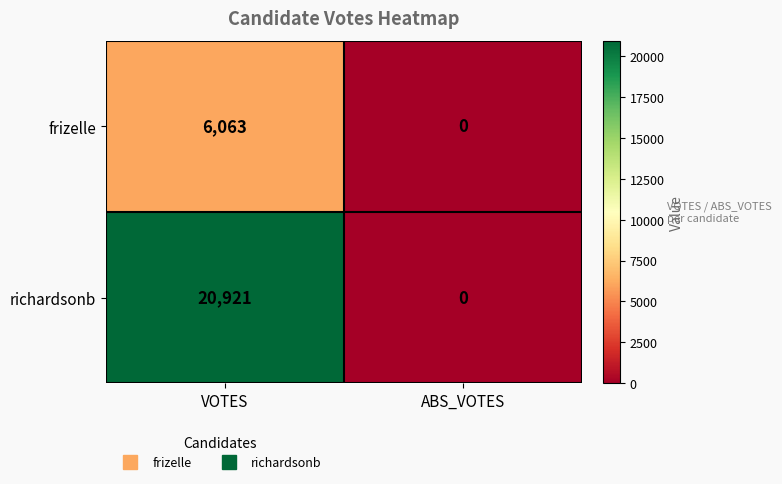

Where is frizelle nearest to the value 3031?

ABS_VOTES